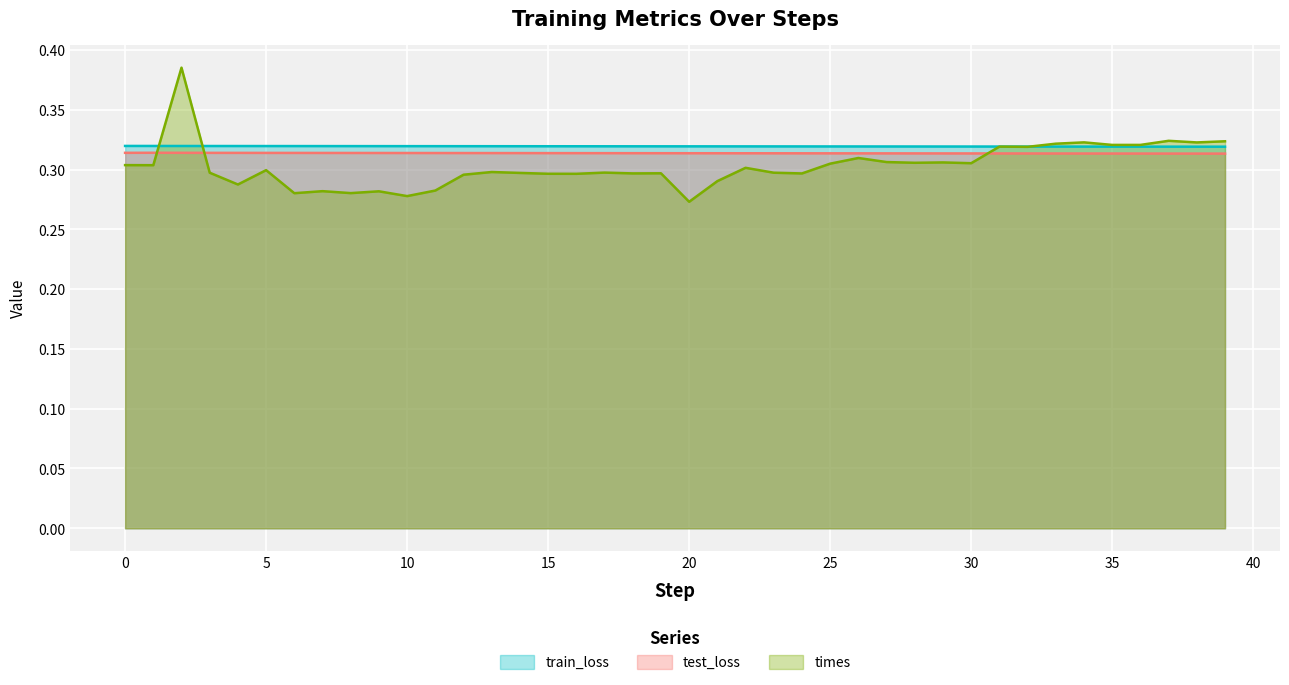

Between which two adjacent categories do train_loss and times first intersect?

1 and 2